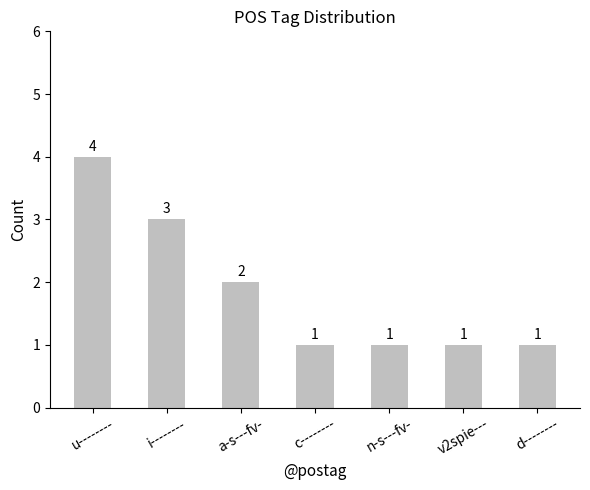

Reading left to right, what are all the values shown in this chart?

4	3	2	1	1	1	1